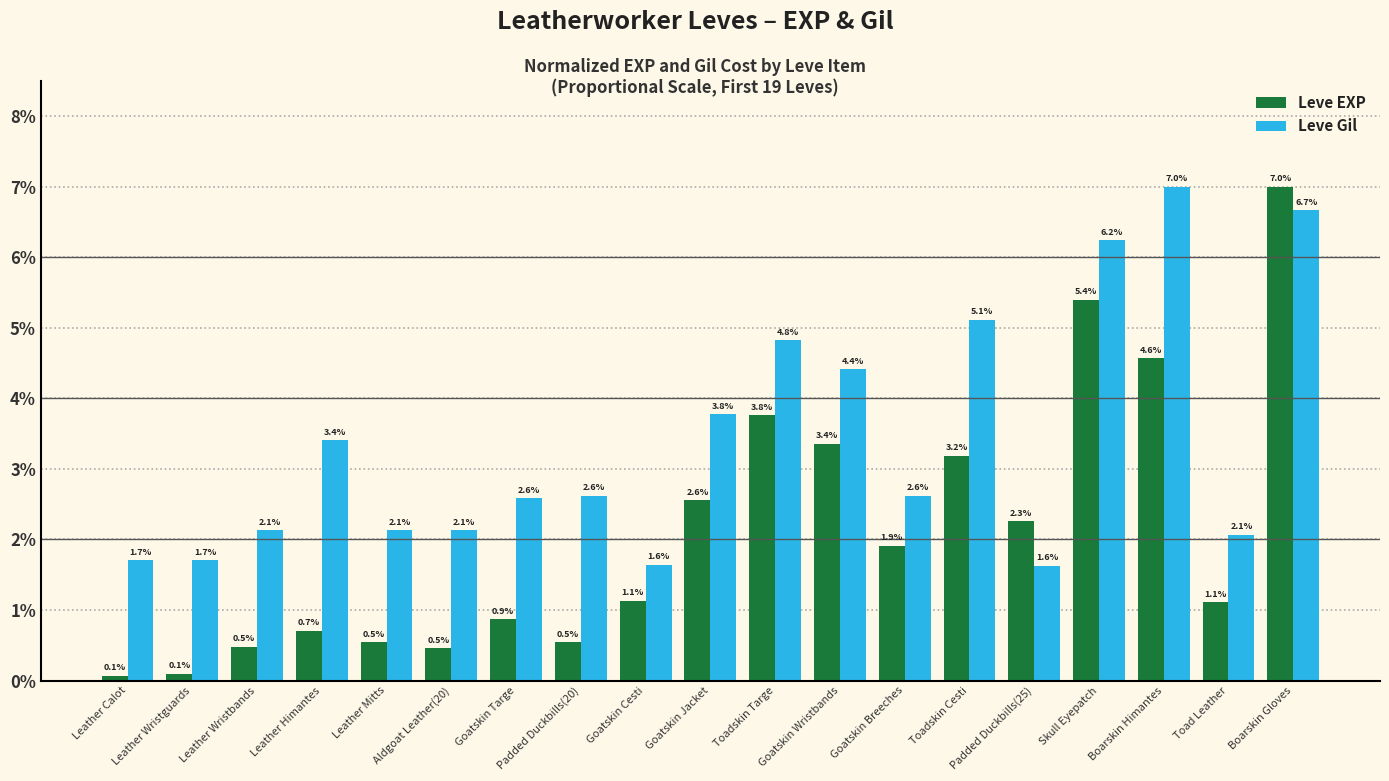

What is the difference between the highest and lowest values at Leather Wristguards?

1.6